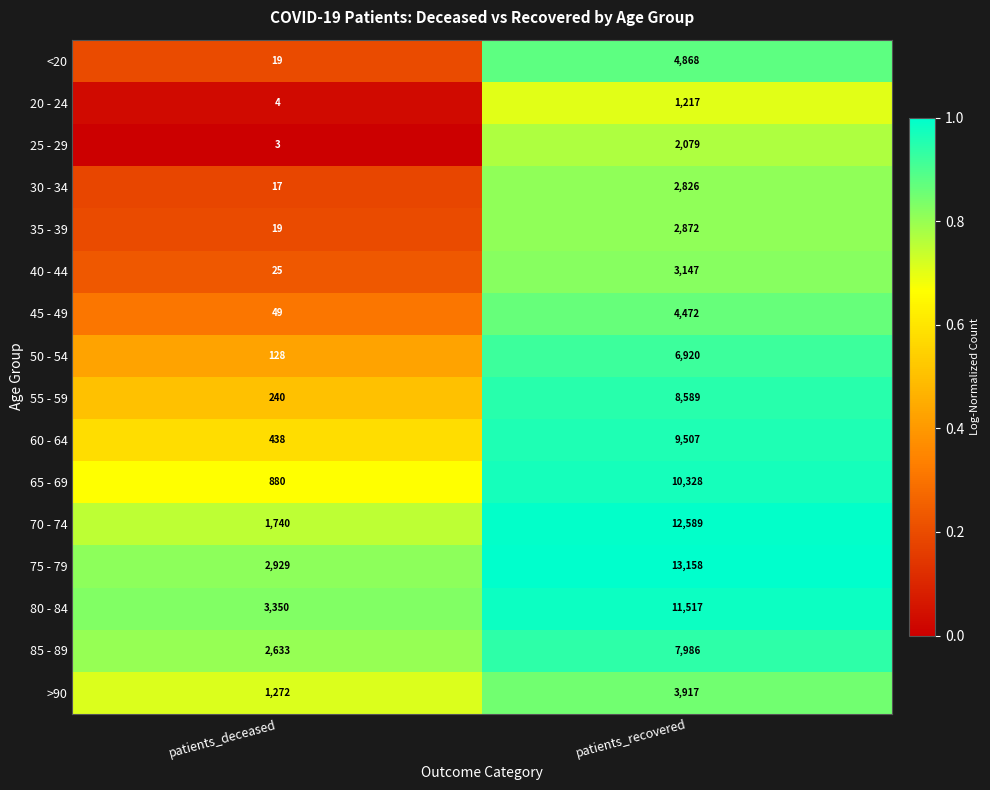

What is the minimum value shown in the chart?

3